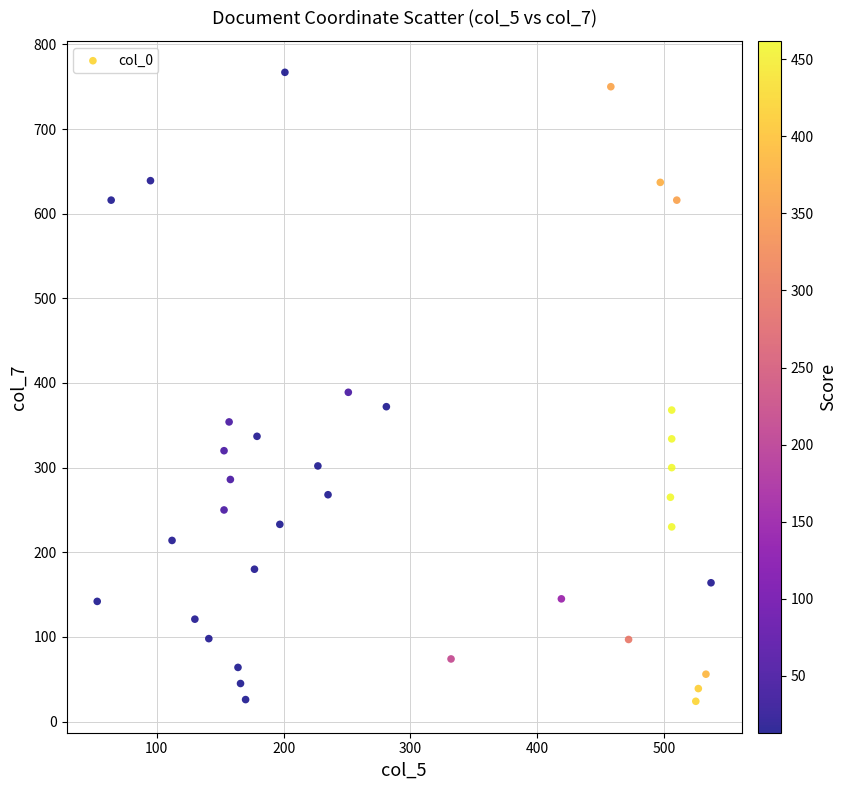

What is the range of X values (max minus min)?

484